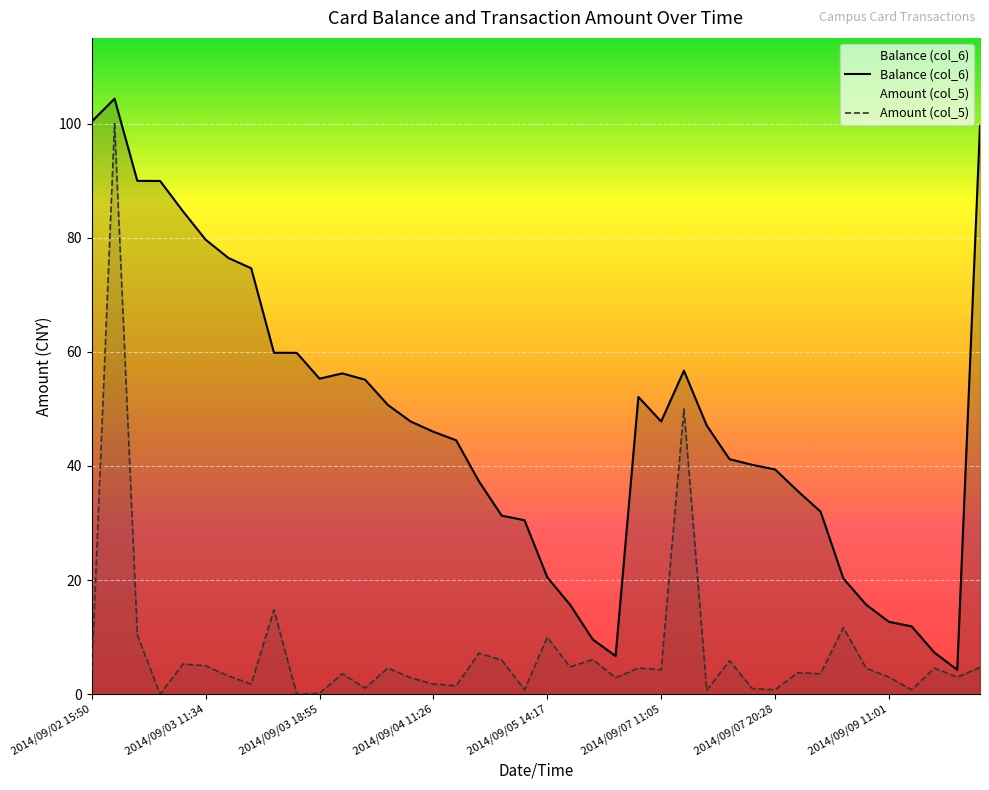

Where is the first local minimum for Amount (col_5)?

2014/09/02 21:20